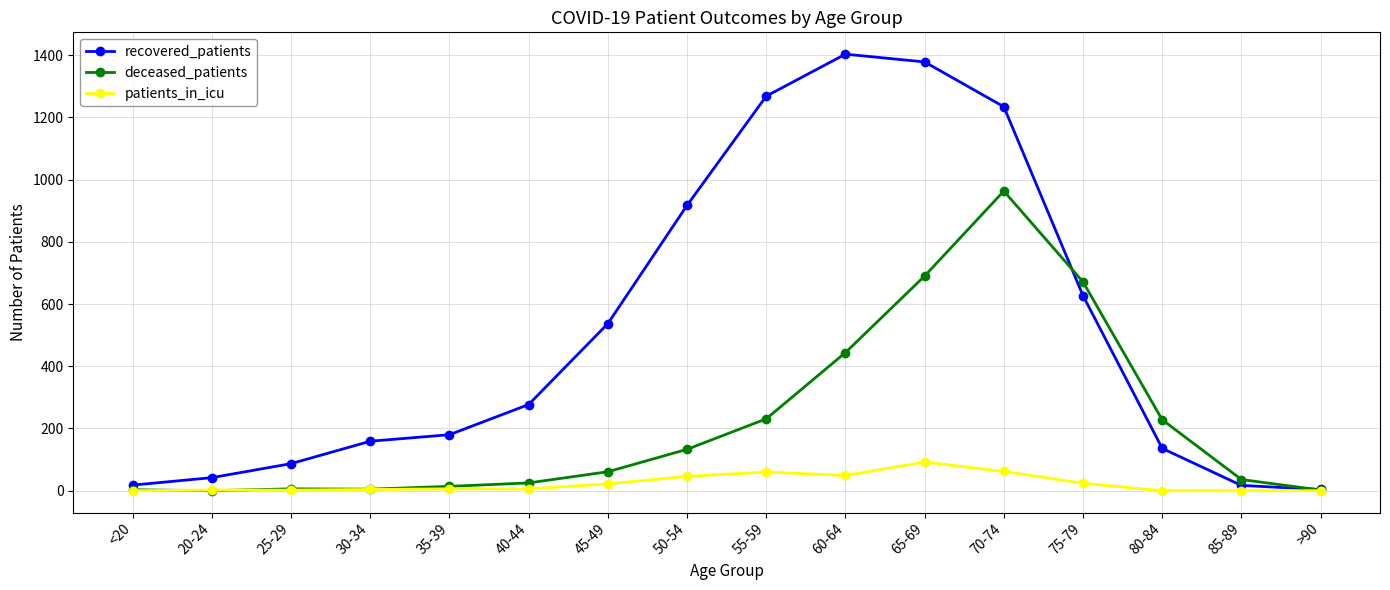

Count the number of categories in the chart.

16